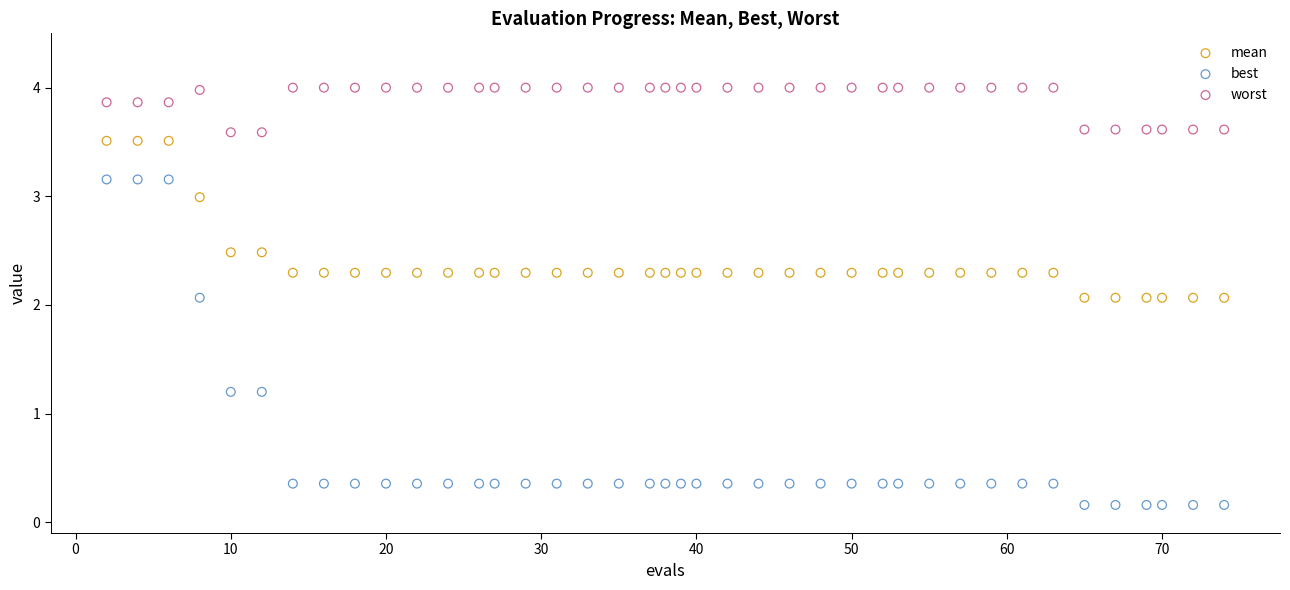

Which series has the widest spread of Y values?

best